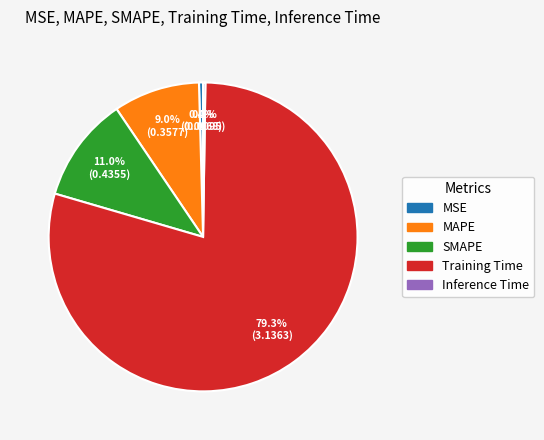

What is the total percentage of SMAPE and MSE?

11.4%